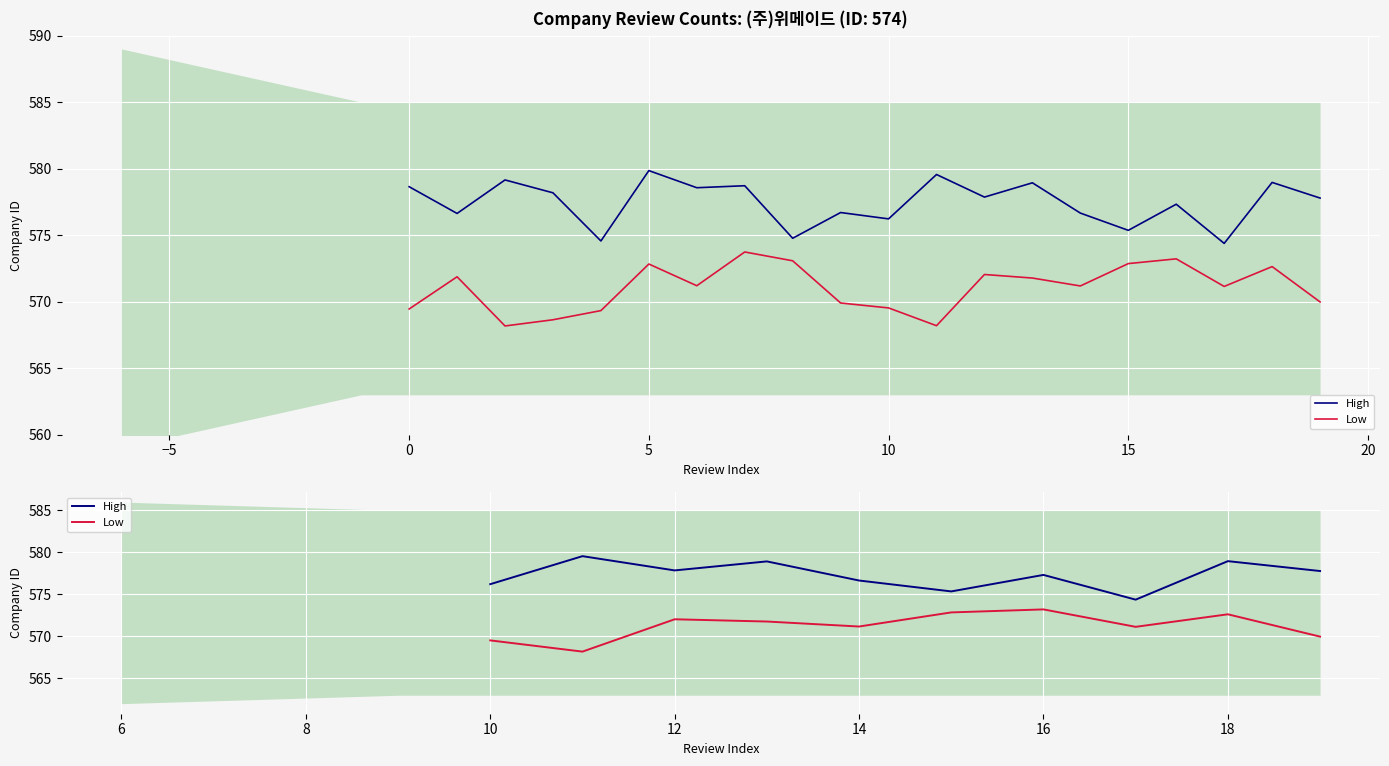

What is the value of the High point at the 1st from the left?

576.2